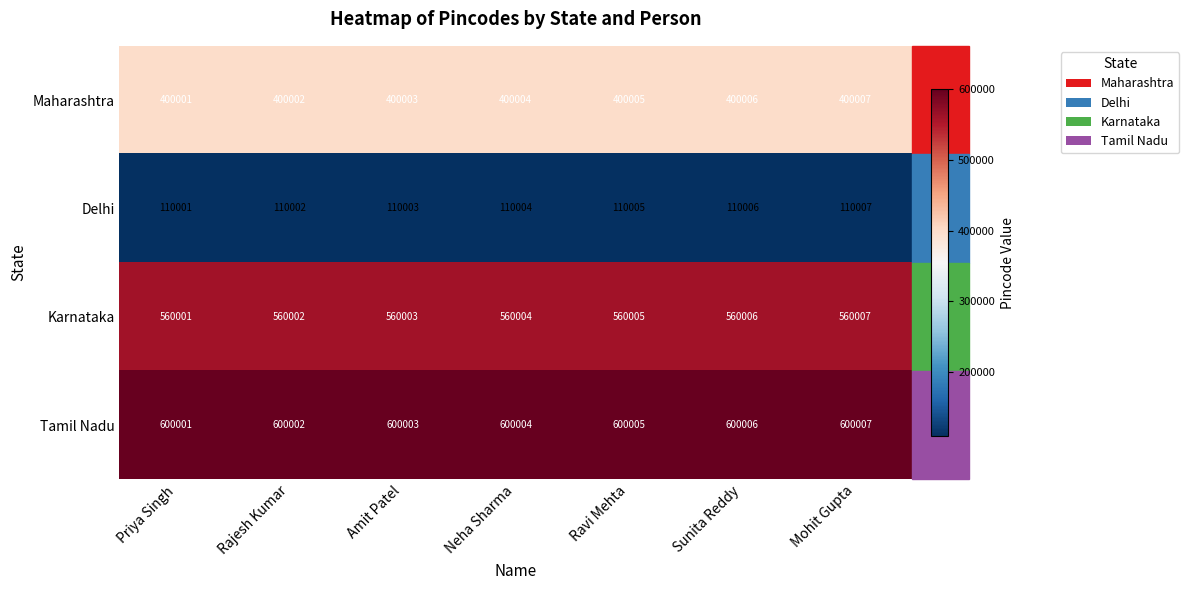

List the series in order of their peak value, highest first.

Tamil Nadu, Karnataka, Maharashtra, Delhi